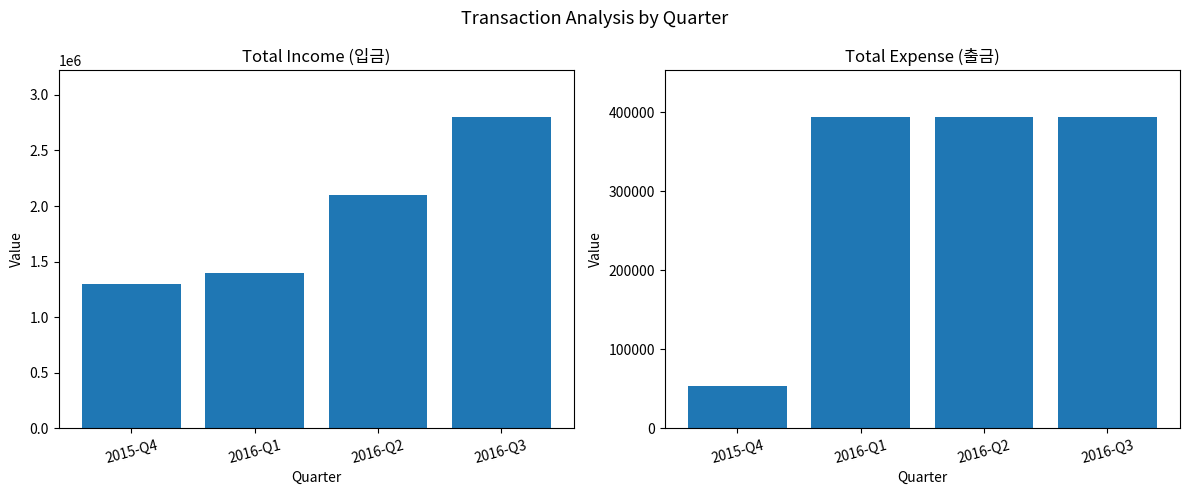

What is the maximum value shown in the chart?

2800863